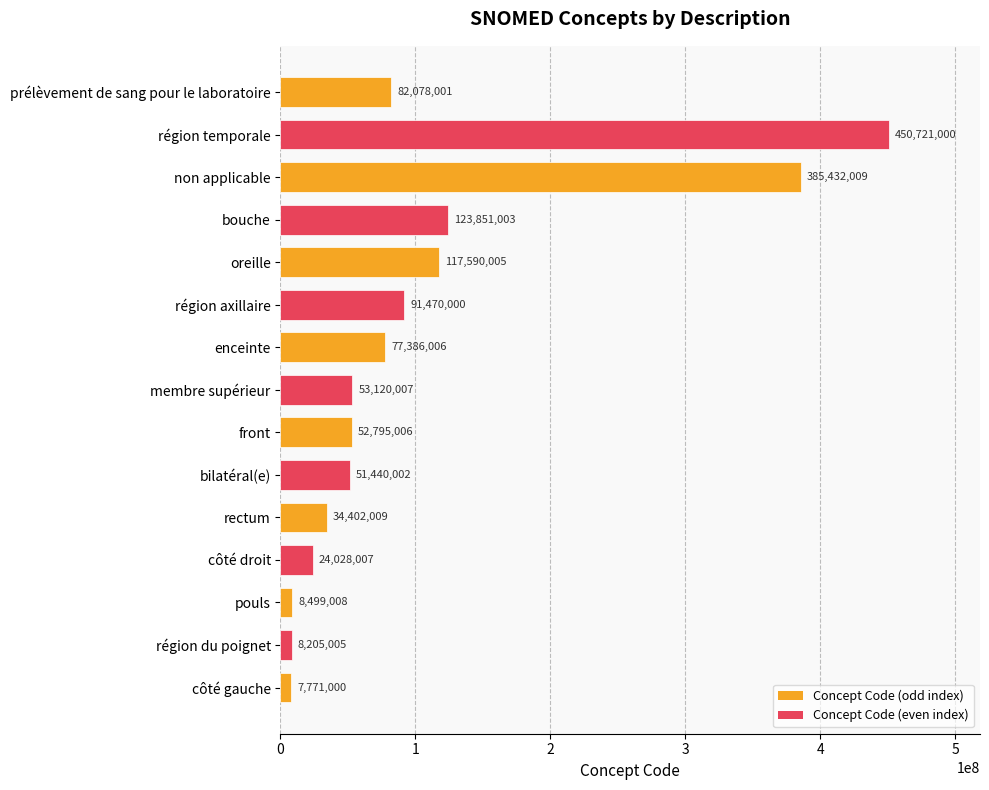

What value does the data have at enceinte, to the nearest 100?

77386000